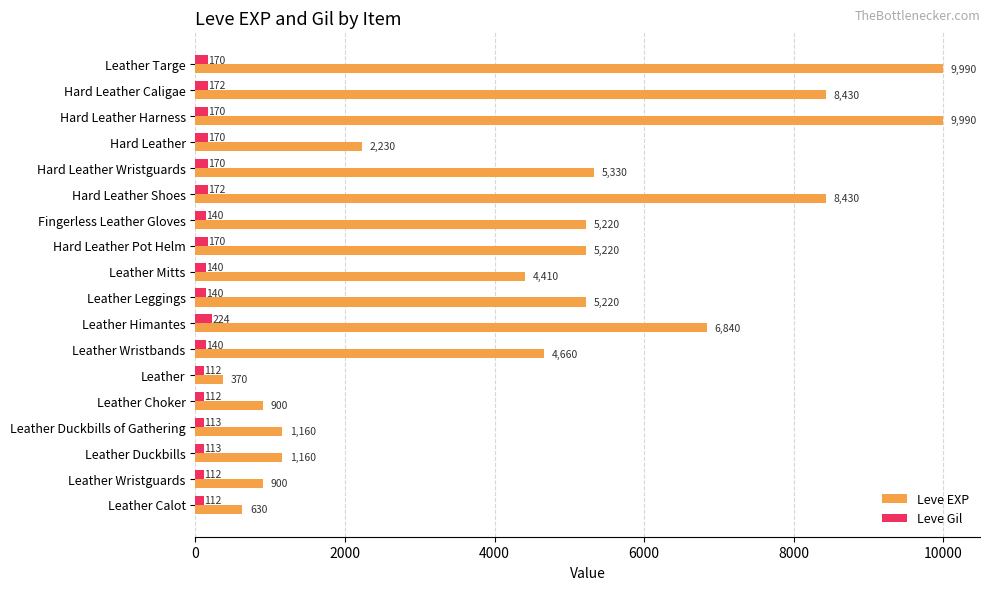

The Leve EXP series shows 5330 at Hard Leather Wristguards. True or false?

True